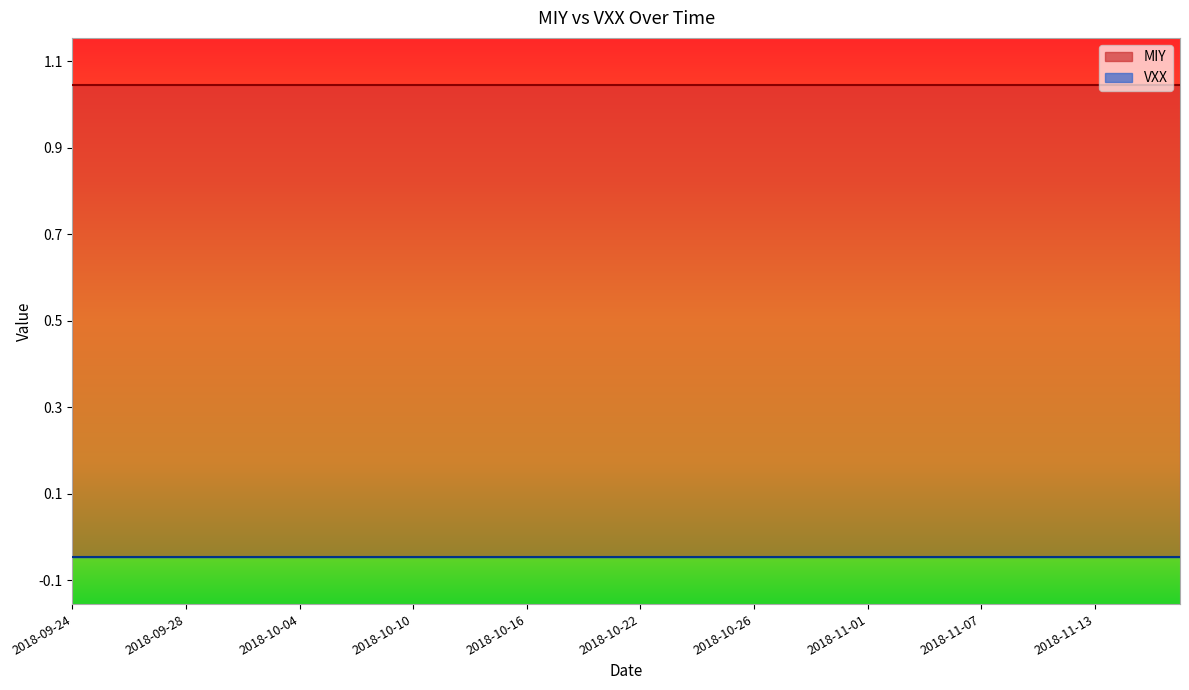

What is the label of the 2nd point from the right?

2018-11-15